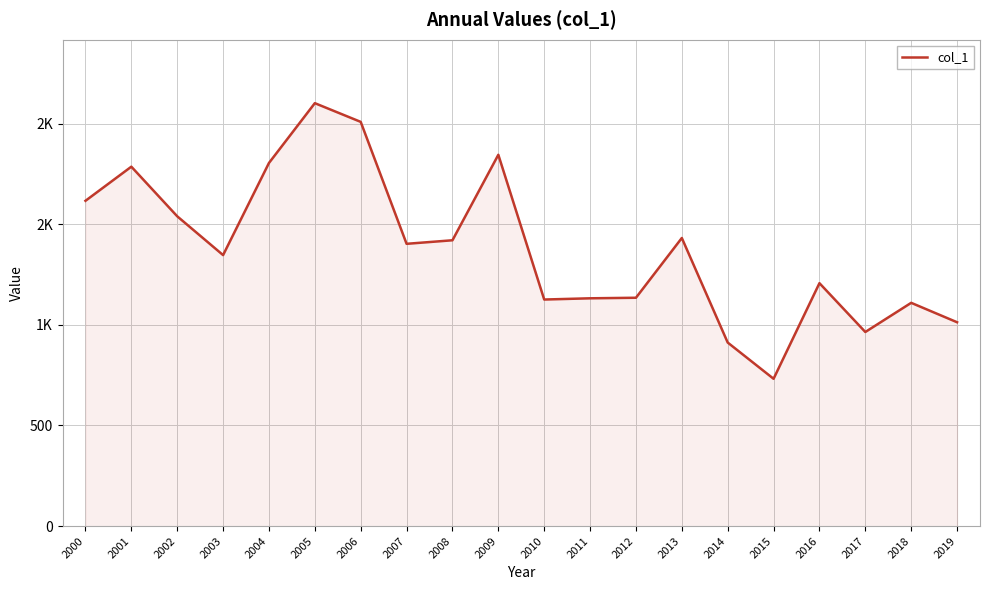

Does the chart have visible grid lines?

Yes